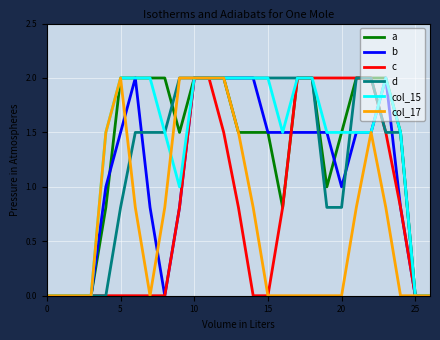

Is this an area chart (filled region under the line)?

No